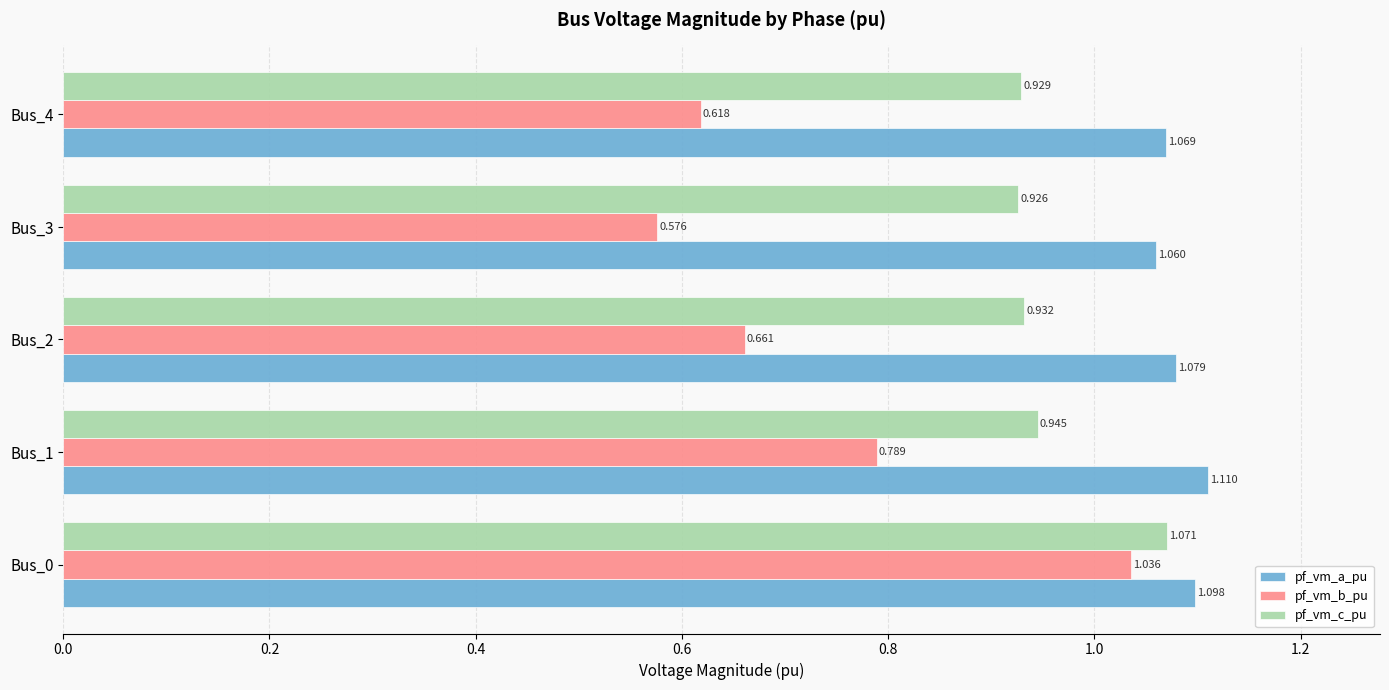

Which series has the widest spread of values?

pf_vm_b_pu